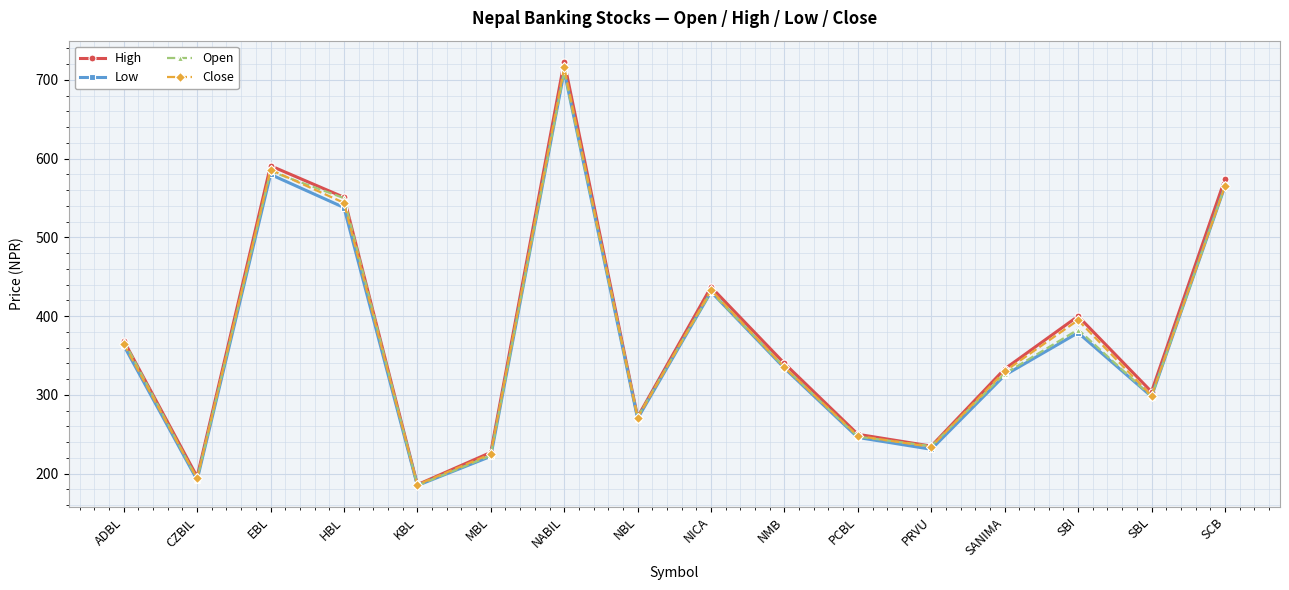

How many interior local valleys does the Open series have?

5